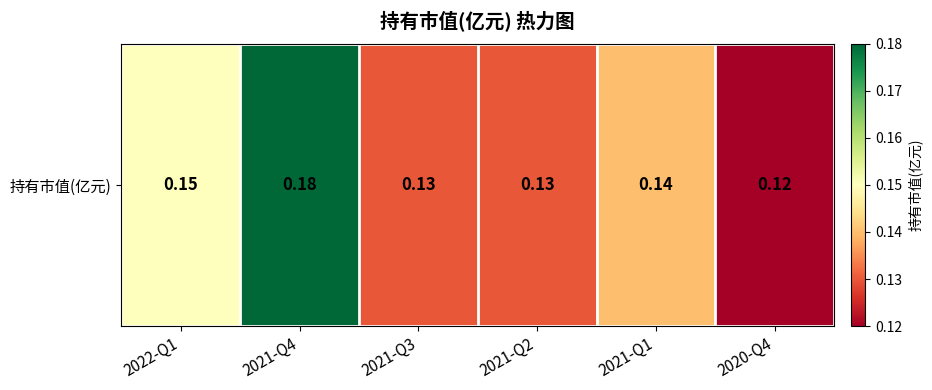

How many values are between 0 and 1?

6